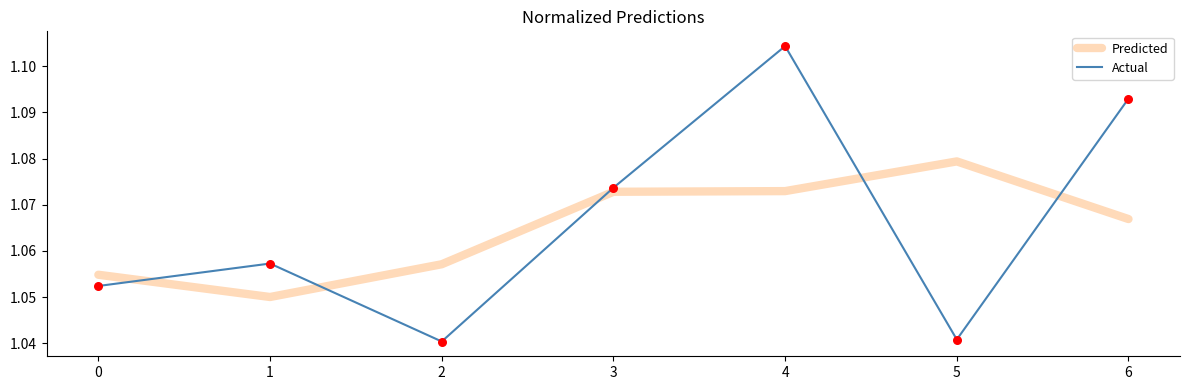

Which series has the largest range (max minus min)?

Actual